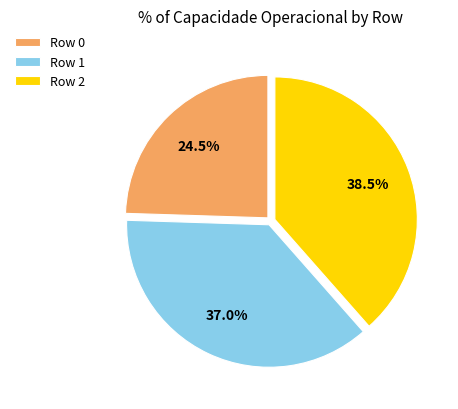

What is the largest slice in the pie chart?

Row 2